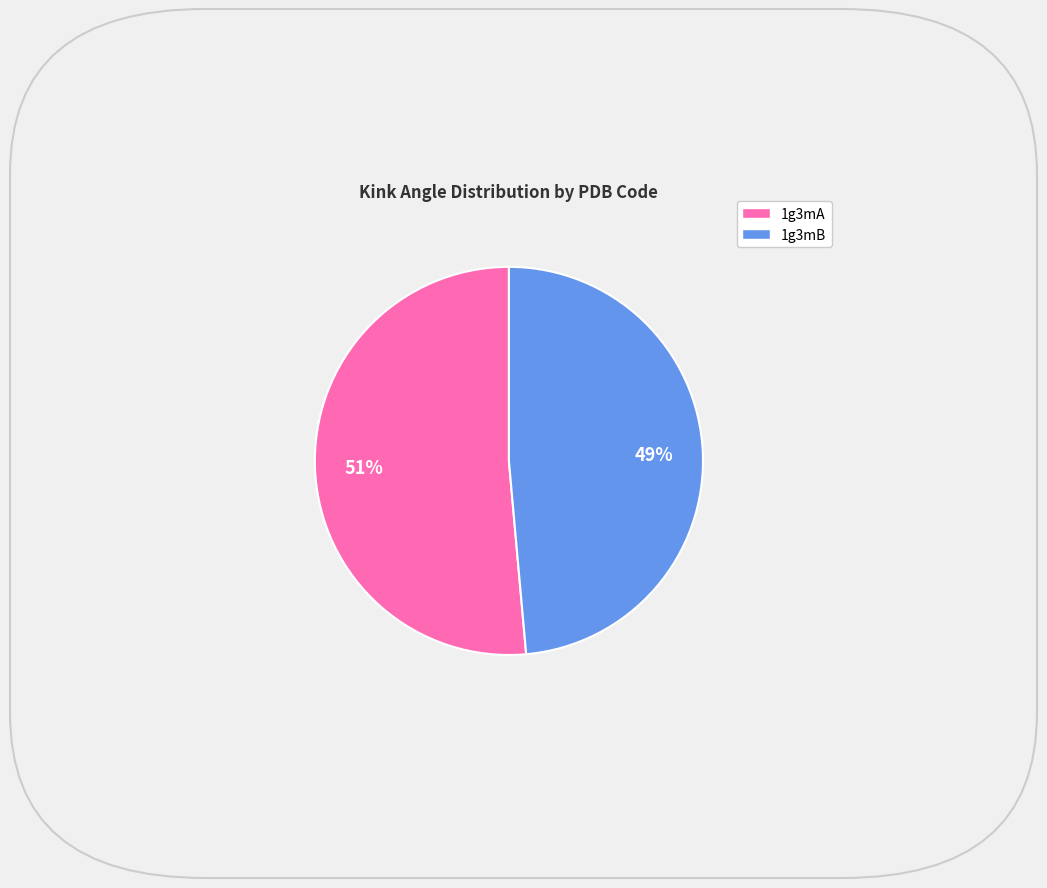

Count the number of slices in the pie.

2